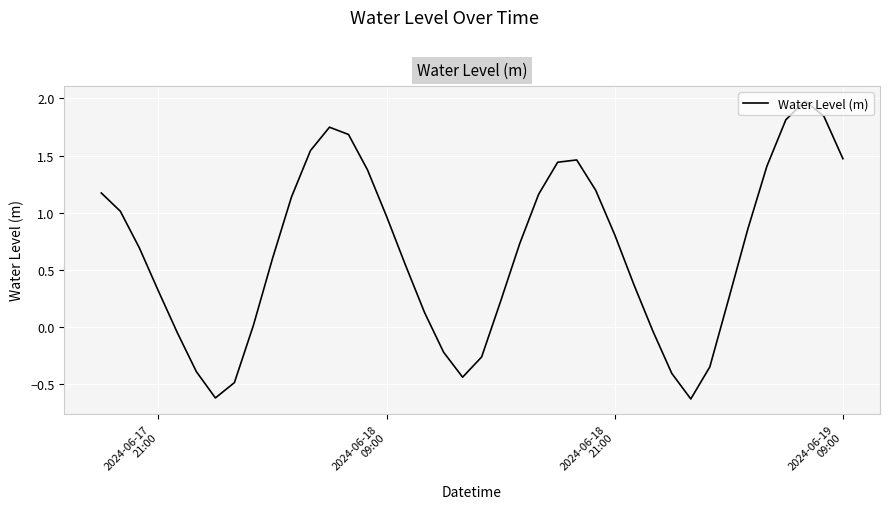

What is the maximum value shown in the chart?

2.0